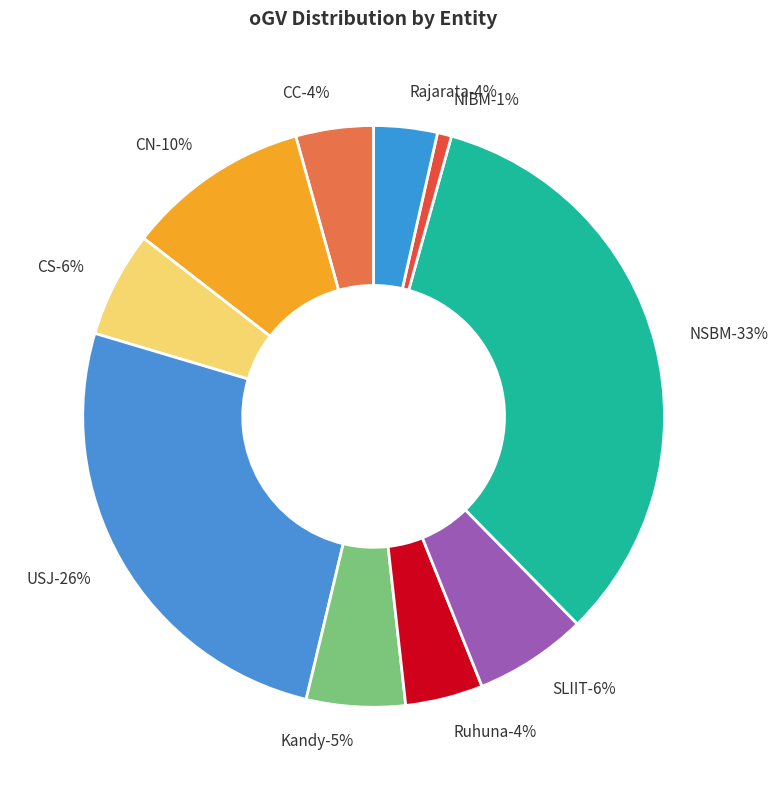

Which slice is the smallest?

NIBM